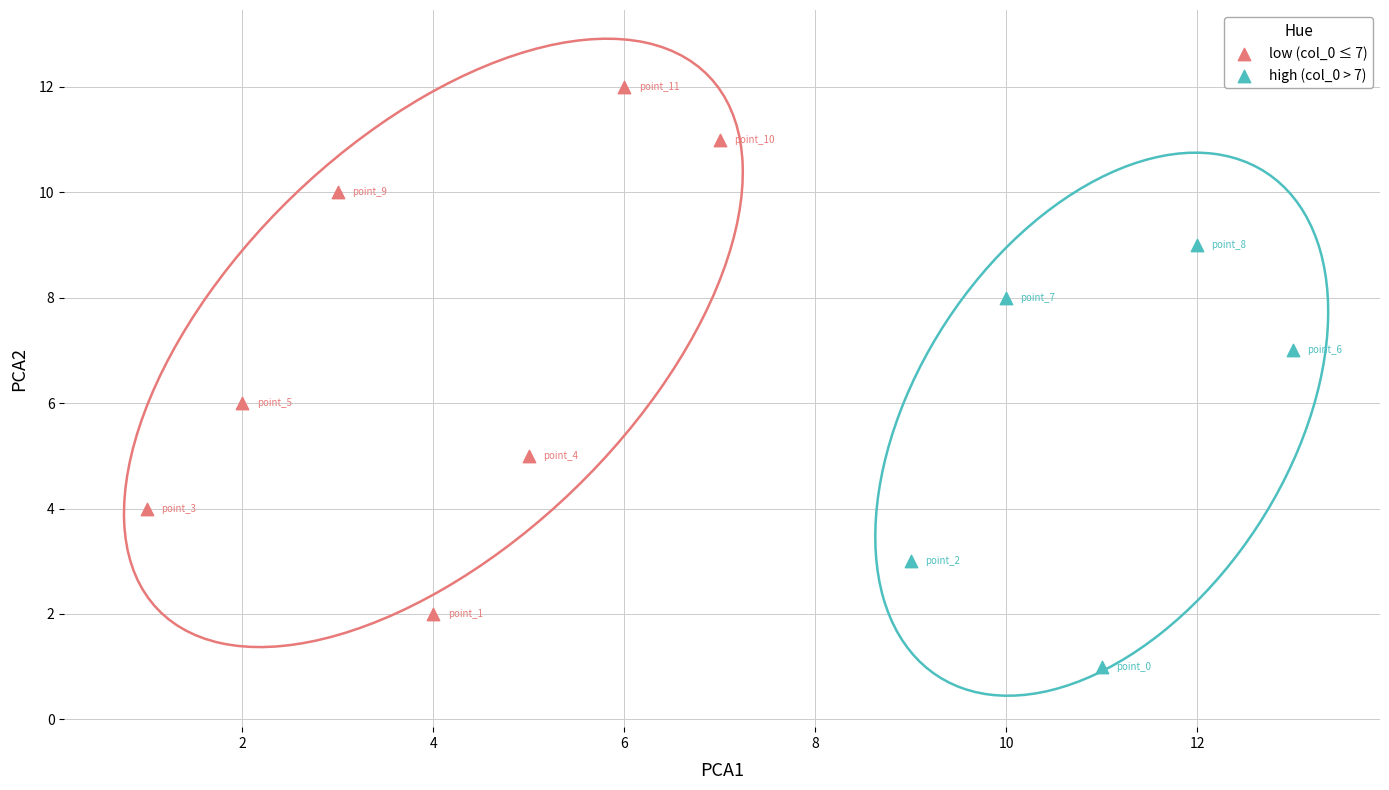

Which series has the widest spread of Y values?

low (col_0 ≤ 7)